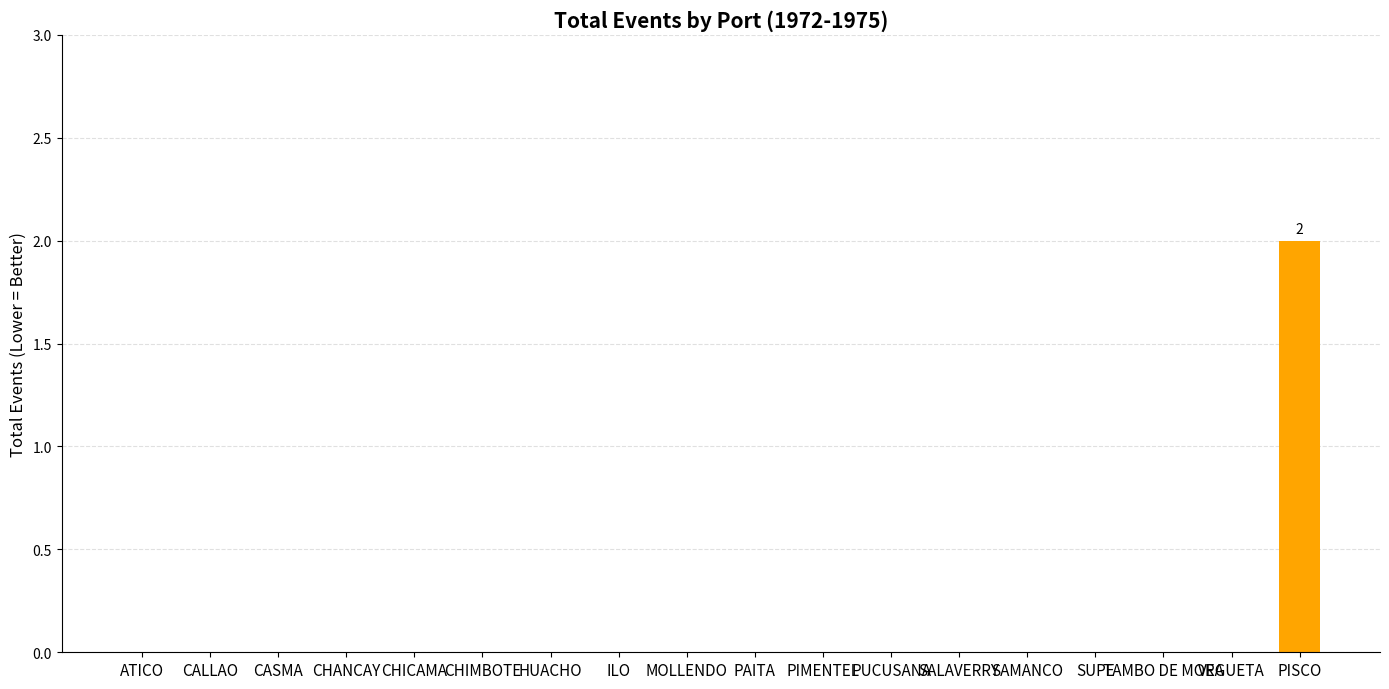

Count the values in the range 0 to 1.

17